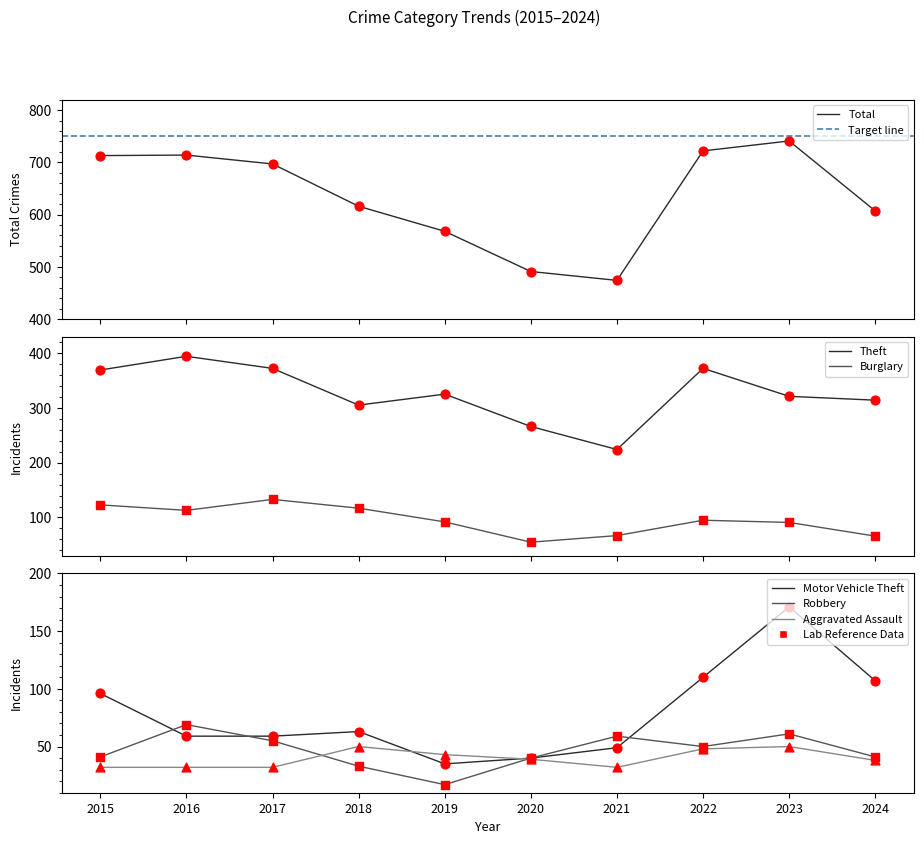

At how many categories does at least one series exceed 159?

10